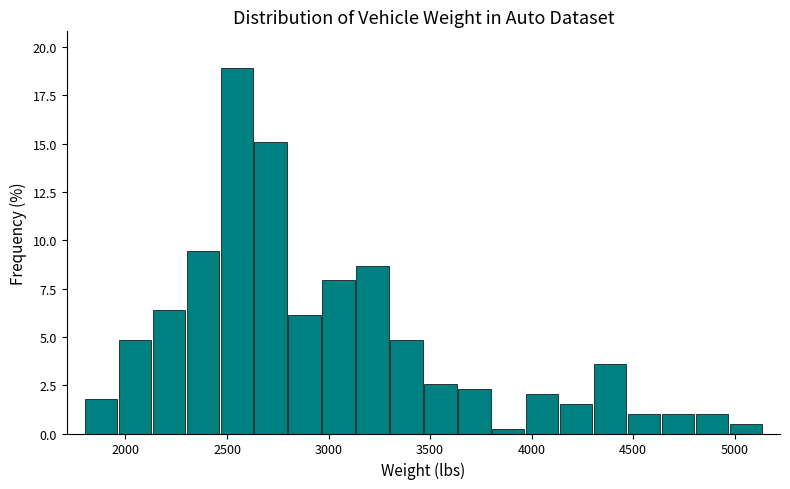

Read against the x-axis, roughly where is the centre of the tallest bar?

2550